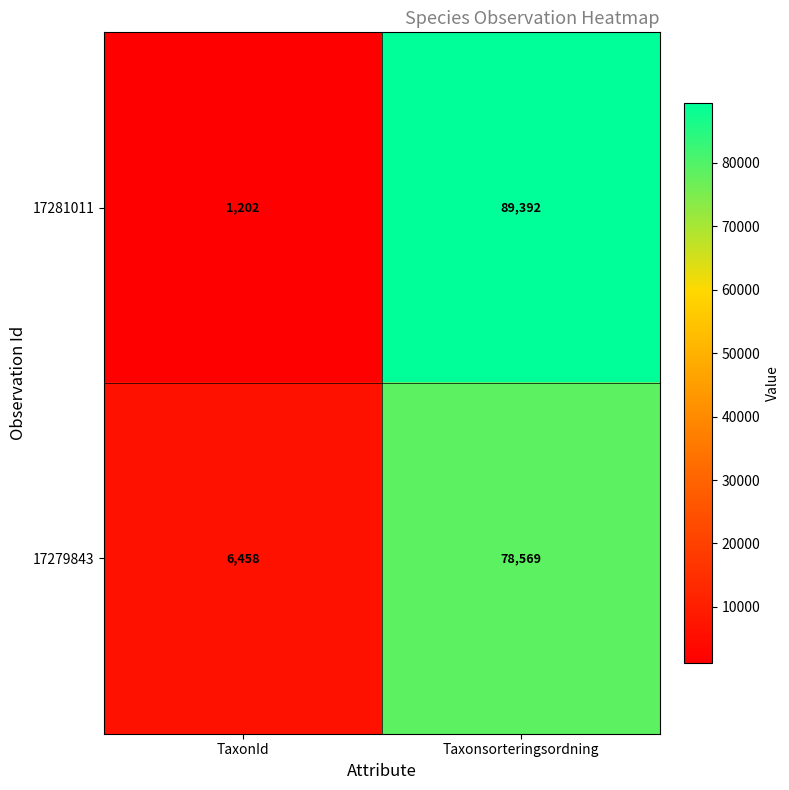

At which category does the chart reach its peak across all series?

Taxonsorteringsordning